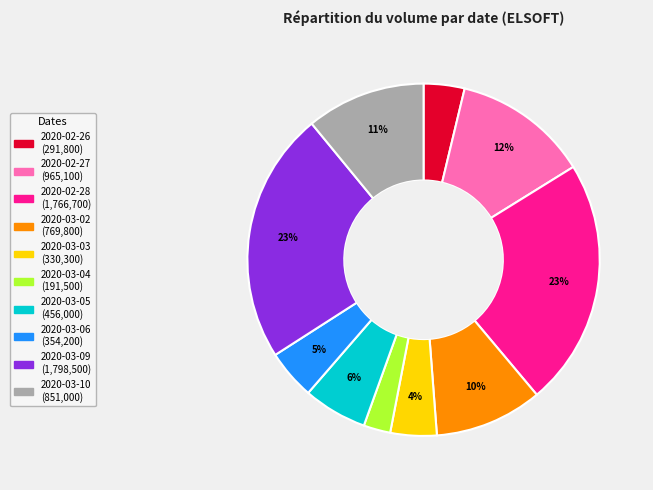

How many segments does this pie chart have?

10